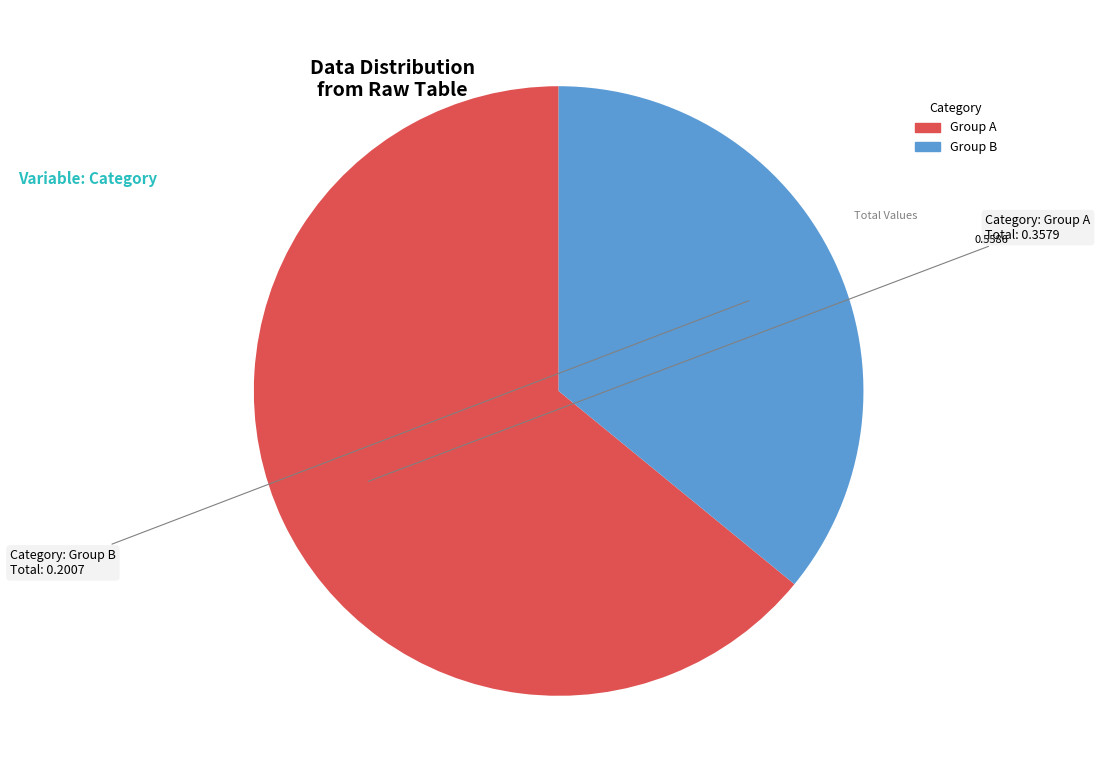

Is there a majority slice in this chart?

Yes